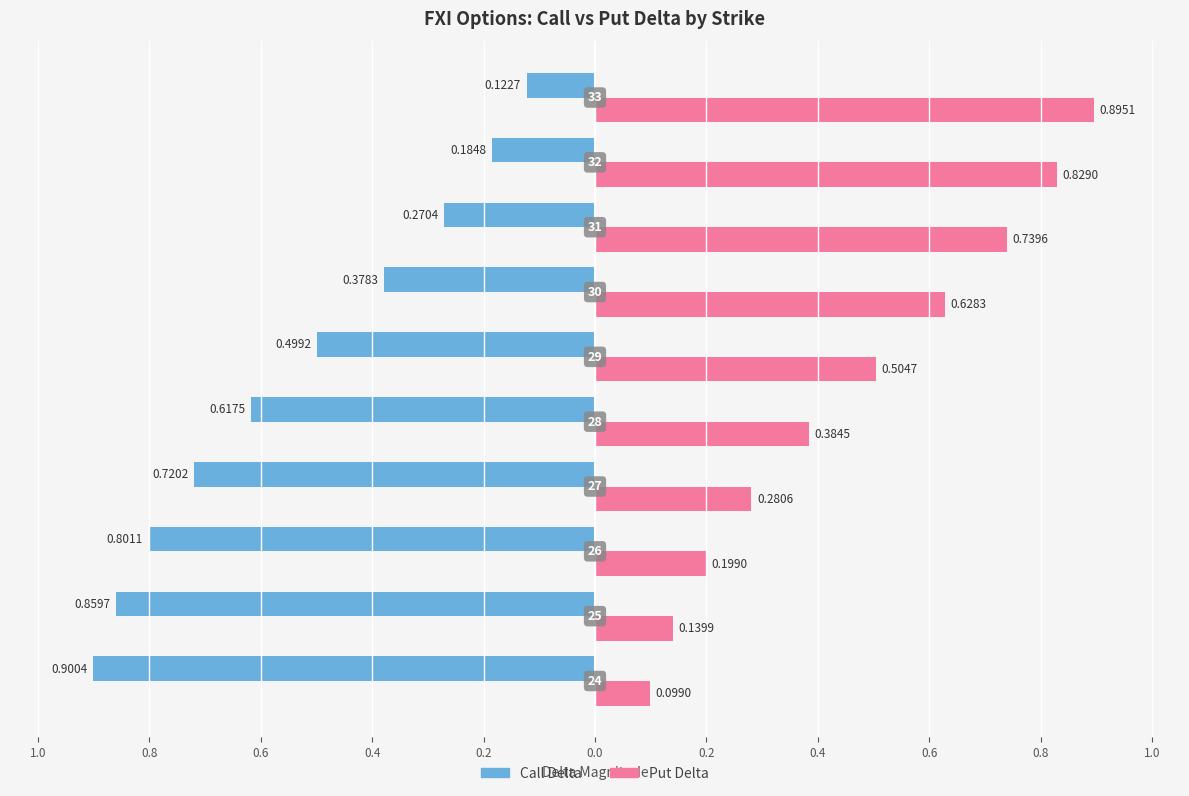

What are all the series names shown in the legend?

Call Delta, Put Delta